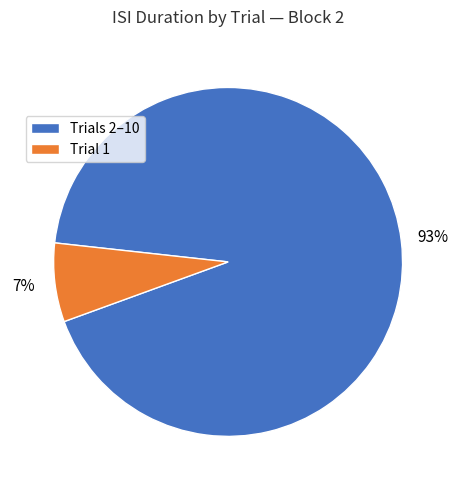

Combined, do Trial 1 and Trials 2–10 account for over 50%?

Yes